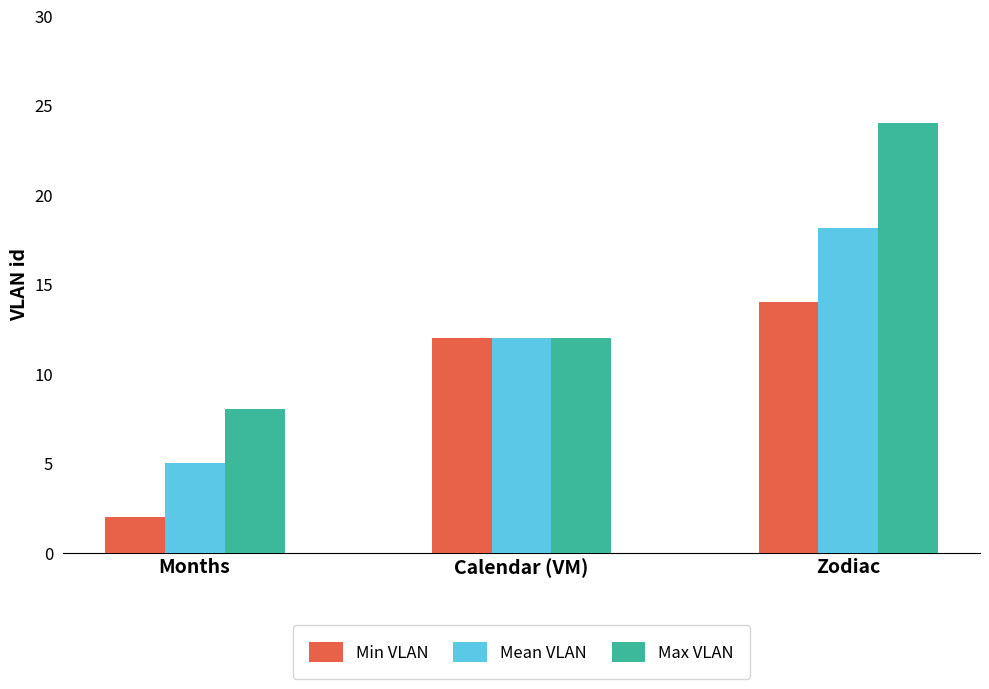

What is the average value of the Max VLAN series?

14.7